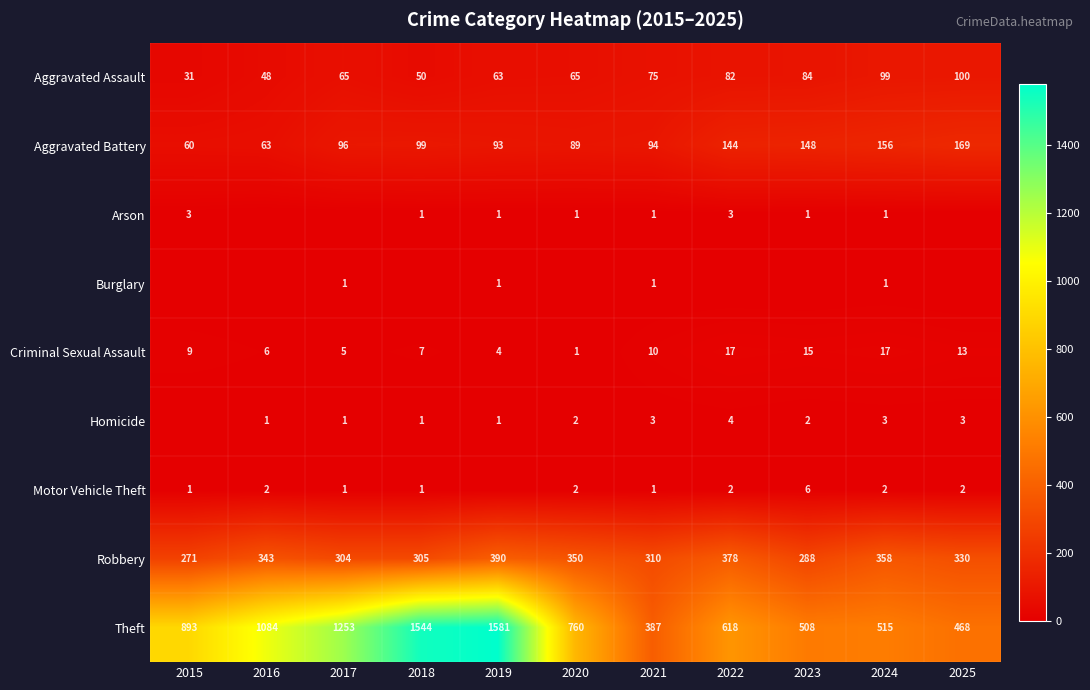

The Aggravated Assault series shows 24 at 2021. True or false?

False